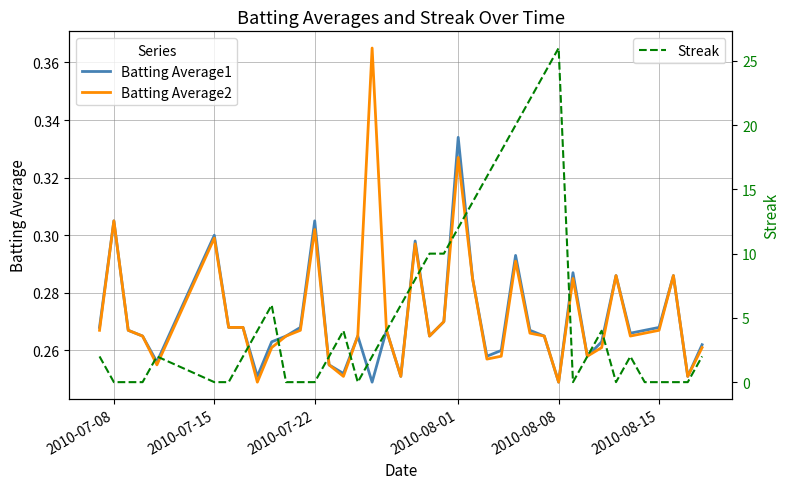

Is it true that Batting Average2 equals 0.5 at 2010-07-15?

False